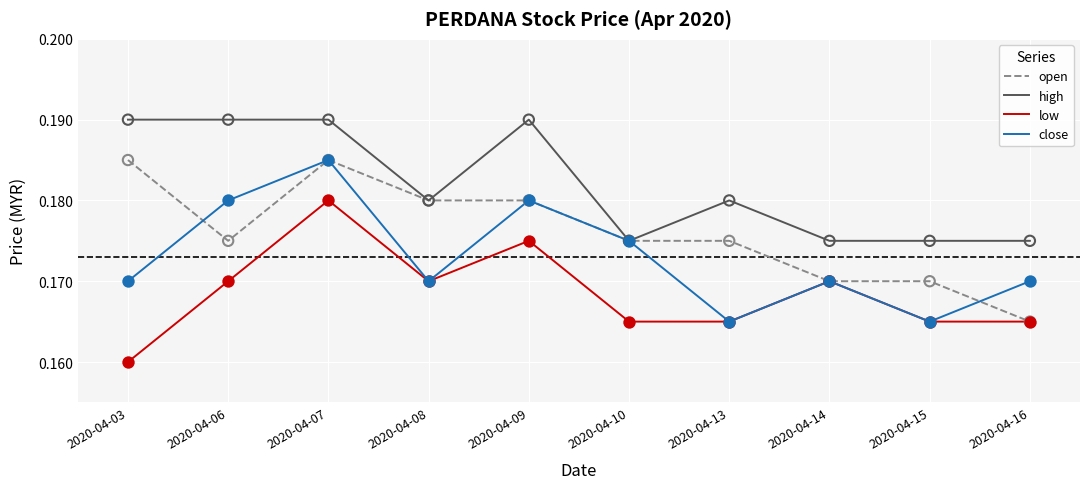

At which category is the sum across all series the highest?

2020-04-07